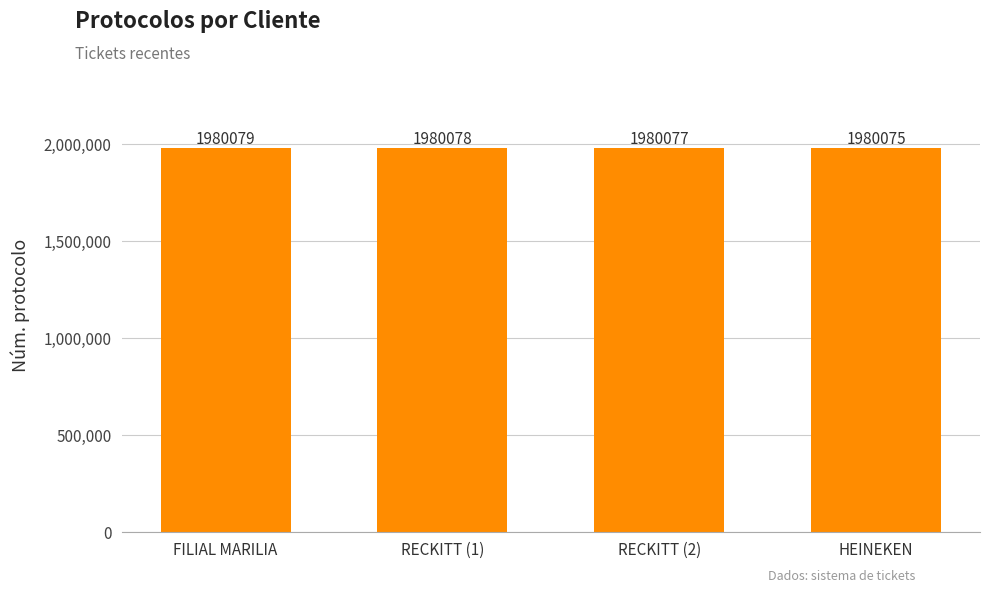

Which has a higher value, HEINEKEN or RECKITT (1)?

RECKITT (1)